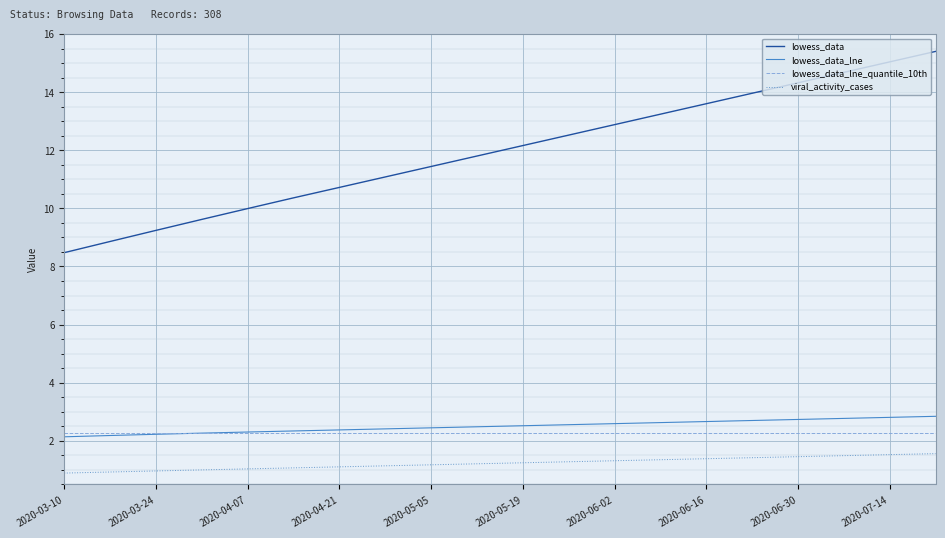

Which series has the largest range (max minus min)?

lowess_data